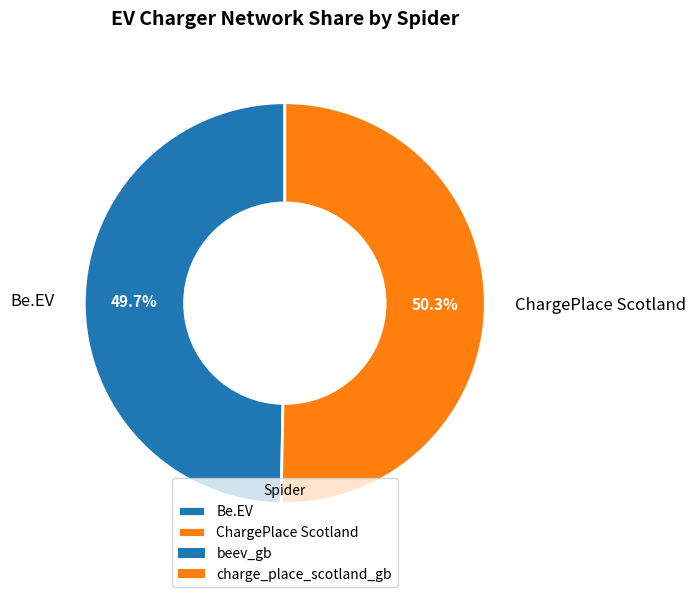

To the nearest percent, what is the difference between the largest and smallest slice percentages?

1%